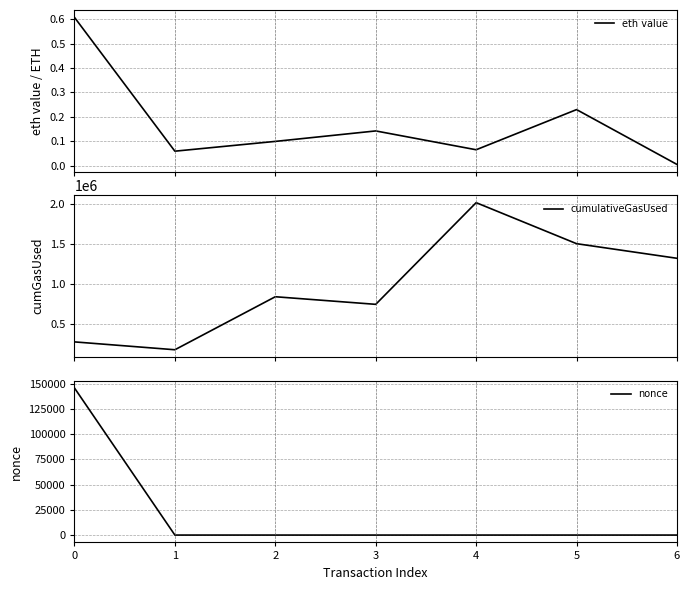

How many lines are shown in the chart?

3